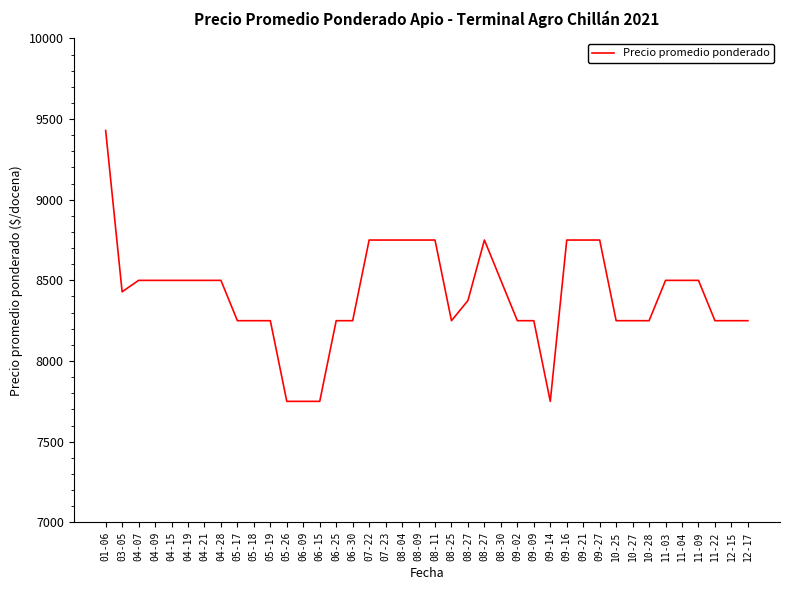

How many lines are shown in the chart?

1